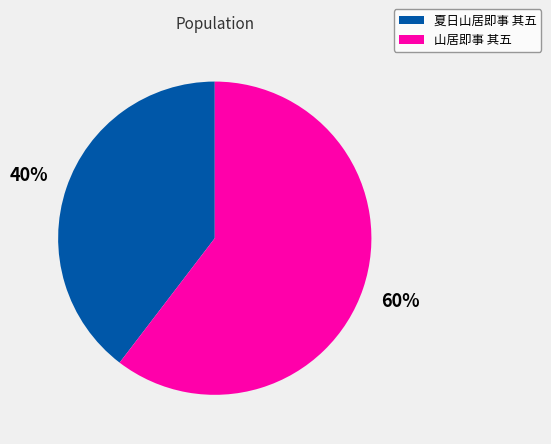

What is the smallest slice in the pie chart?

夏日山居即事 其五